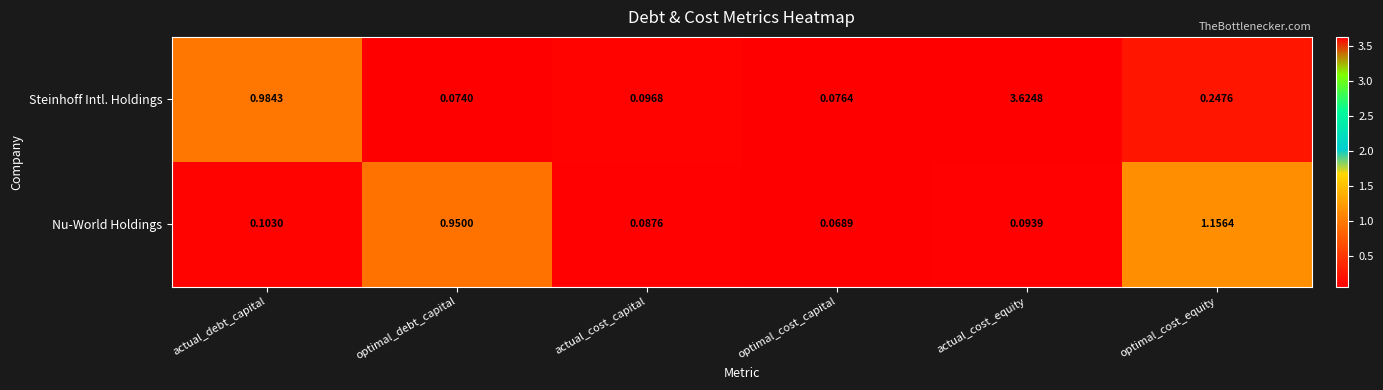

List the series in order of their overall mean, lowest first.

Nu-World Holdings, Steinhoff Intl. Holdings